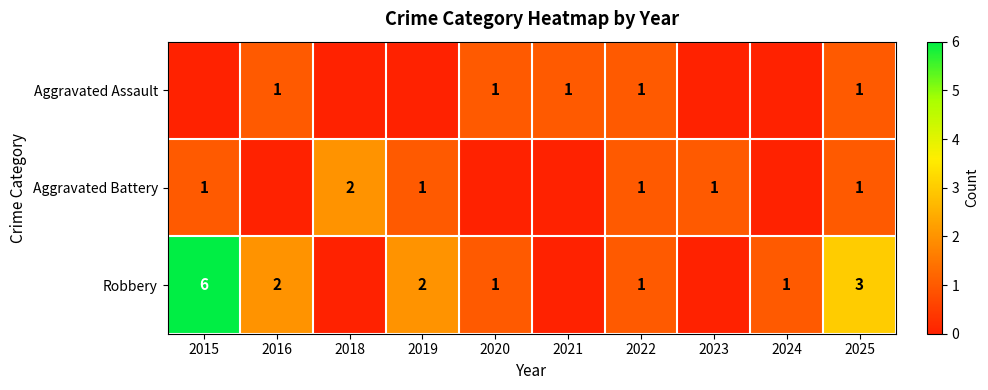

What is the total value across all series at 2022?

3